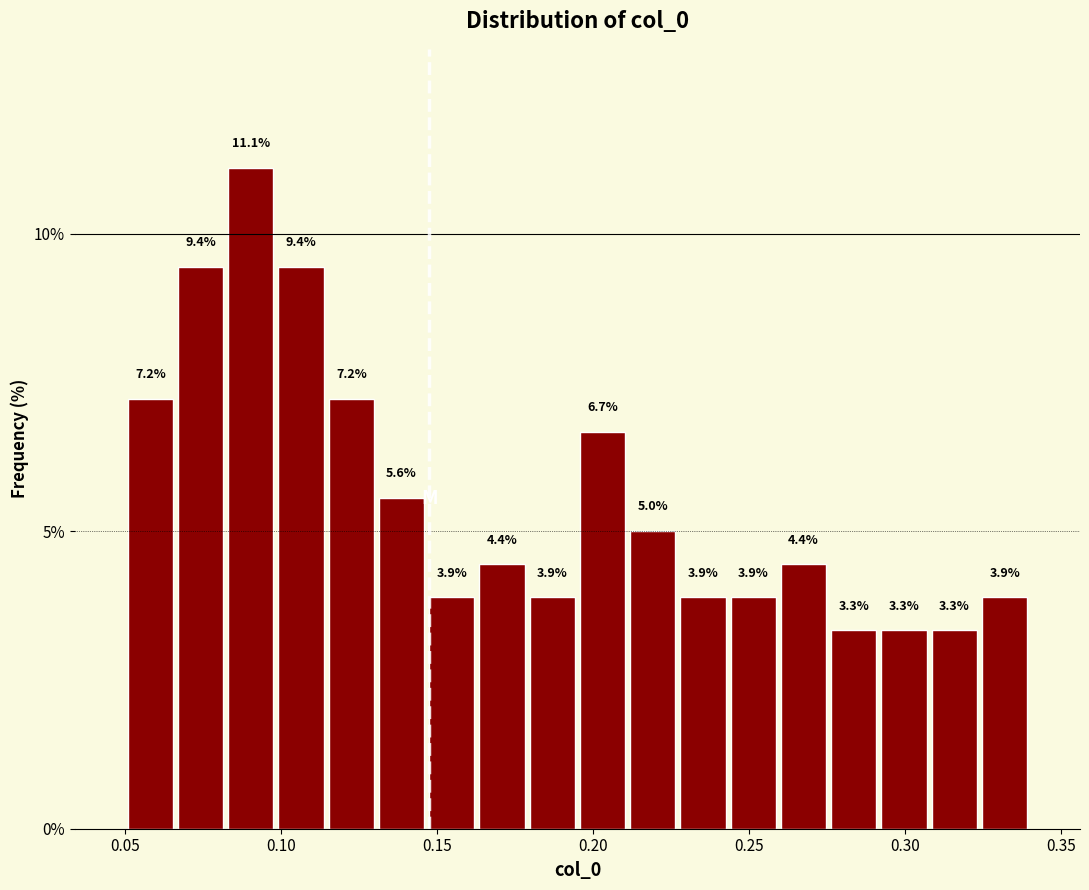

Read against the x-axis, roughly where is the centre of the tallest bar?

0.090